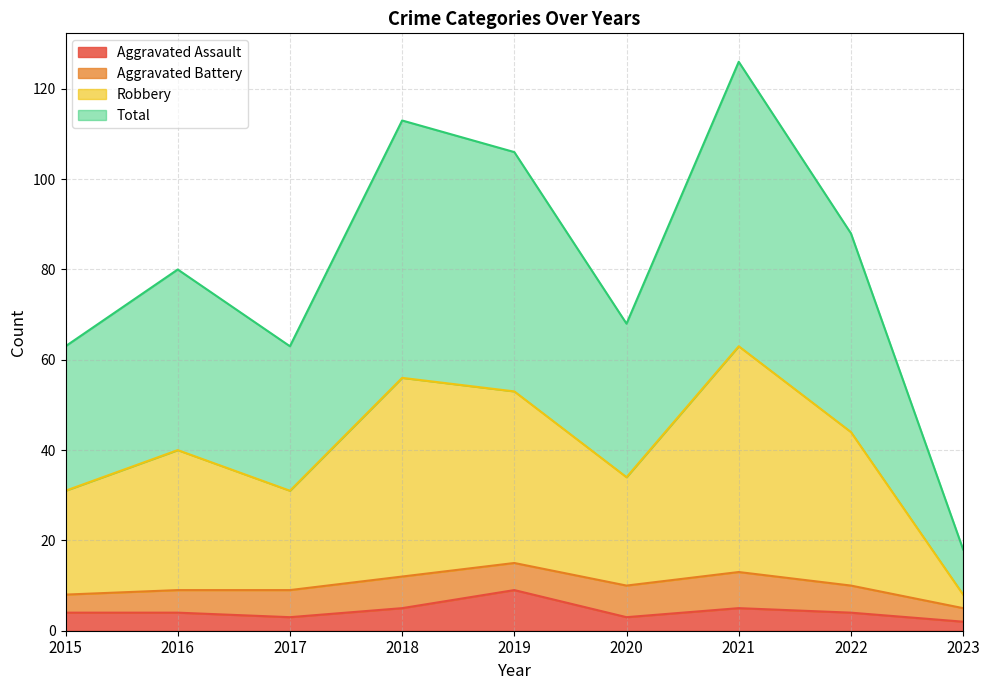

True or false: Aggravated Assault and Total intersect in this chart.

False